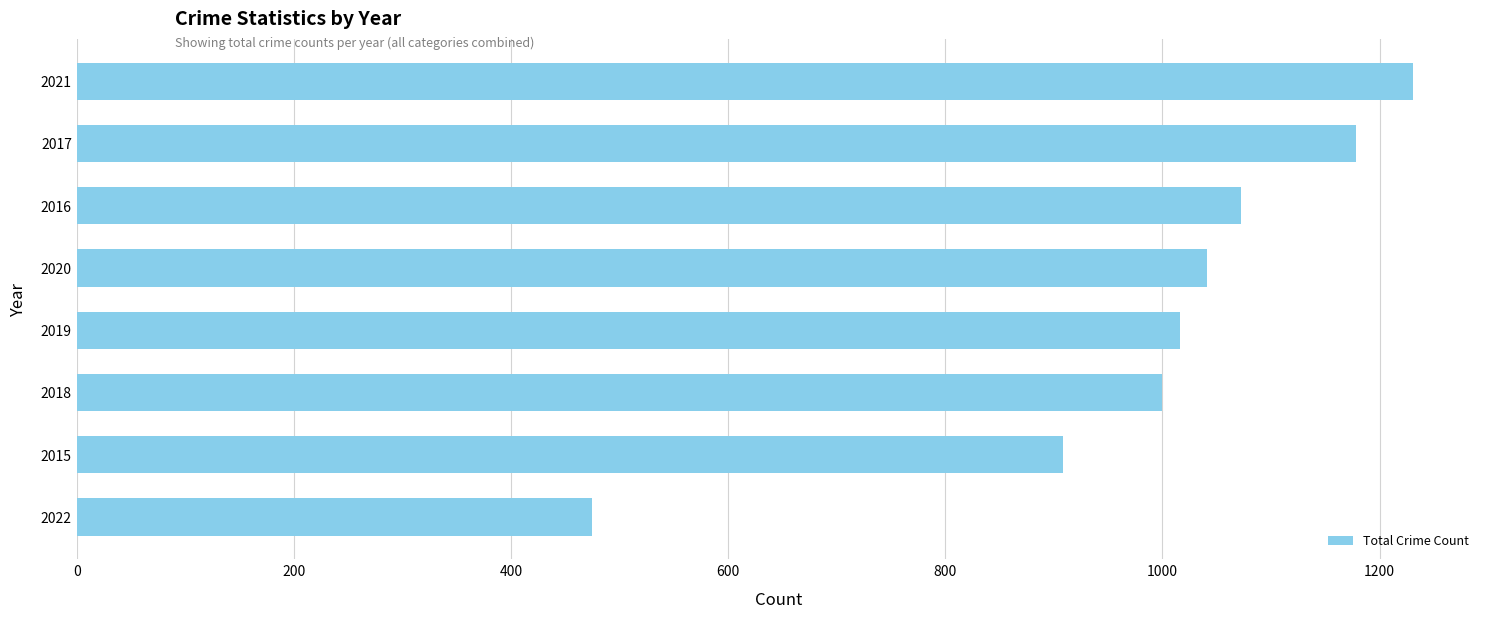

The chart shows a value of 450 at 2020. True or false?

False